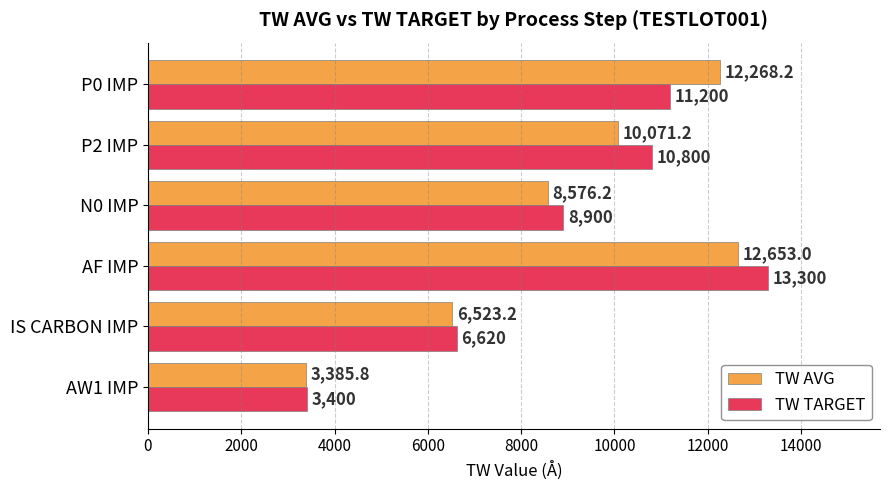

Rank the series by their average value, from highest to lowest.

TW TARGET, TW AVG